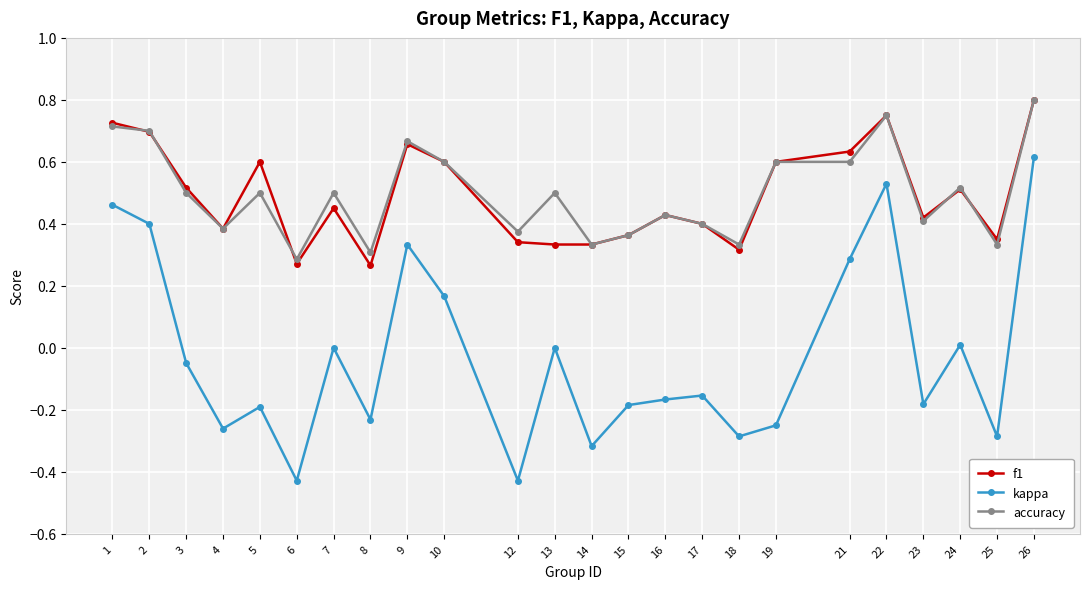

True or false: kappa has a value of -0.1 at 19.

False